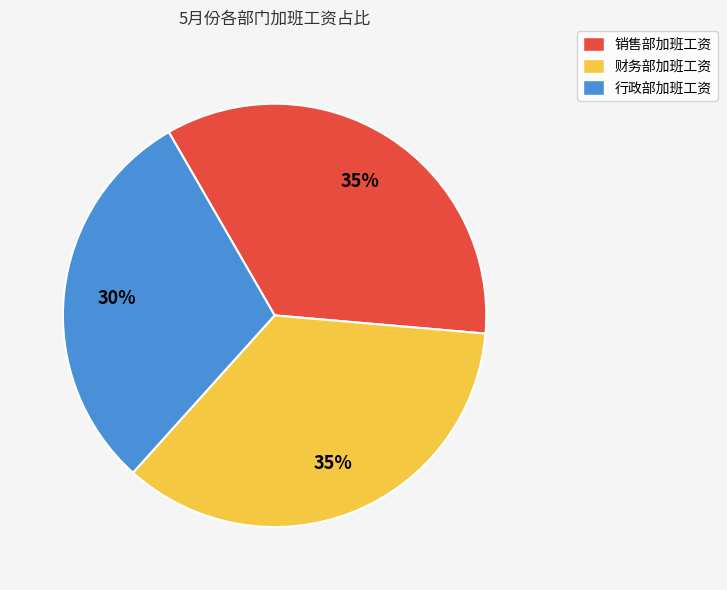

To the nearest percent, what percentage of the pie is 行政部加班工资?

30%